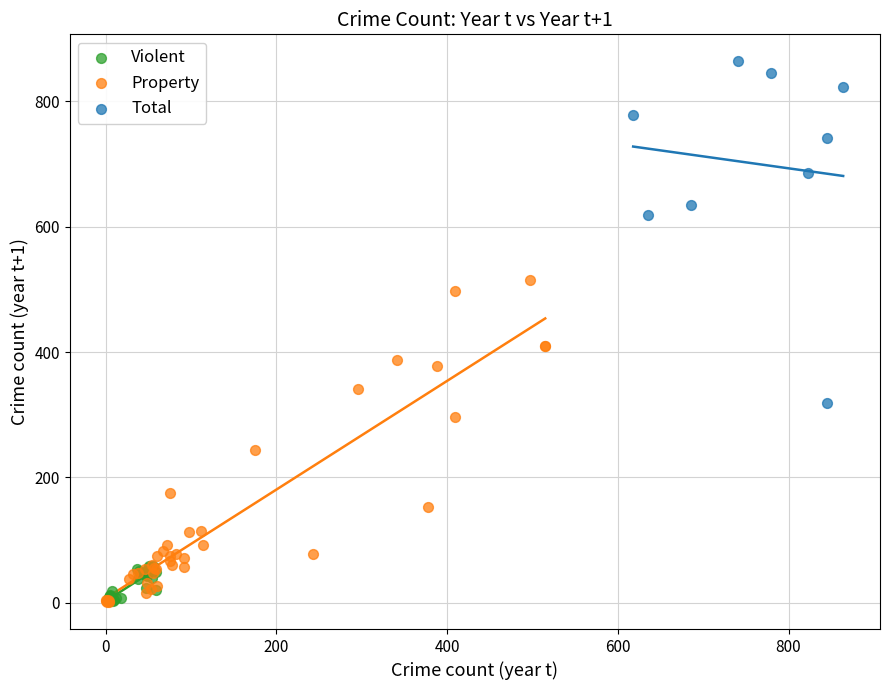

Which series has the largest Y range (max minus min)?

Total